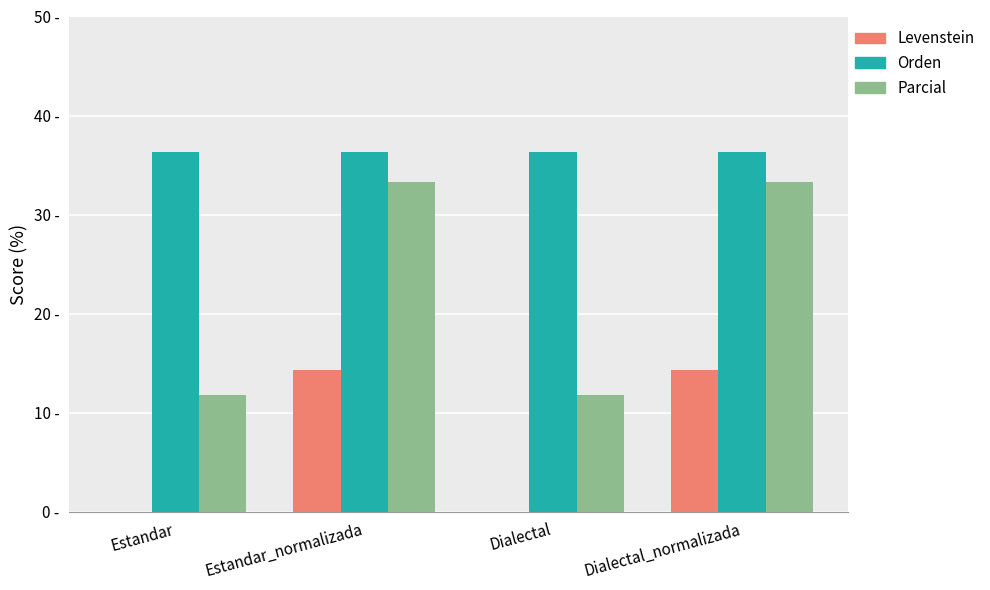

Which series has the largest total across all categories?

Orden